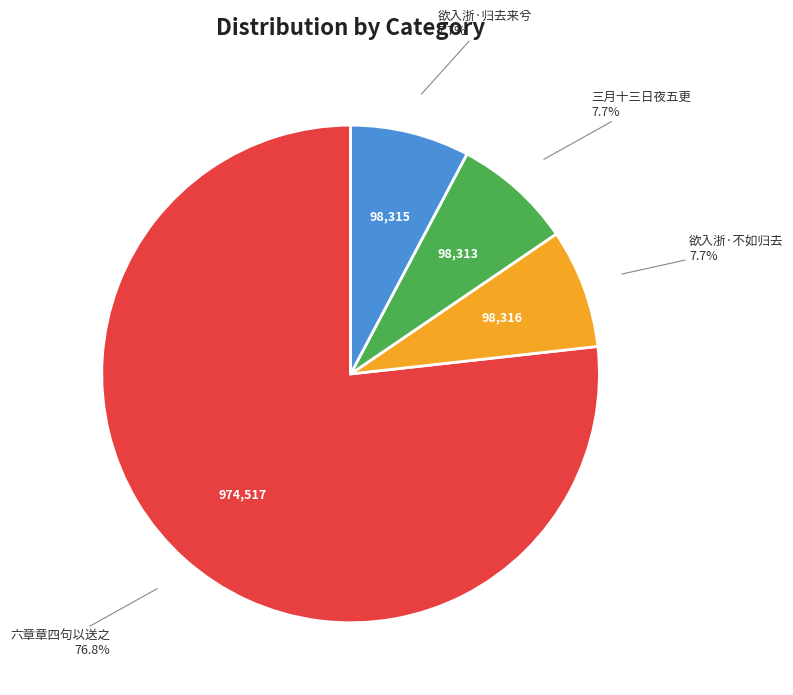

Is there any slice that represents more than half of the pie?

Yes